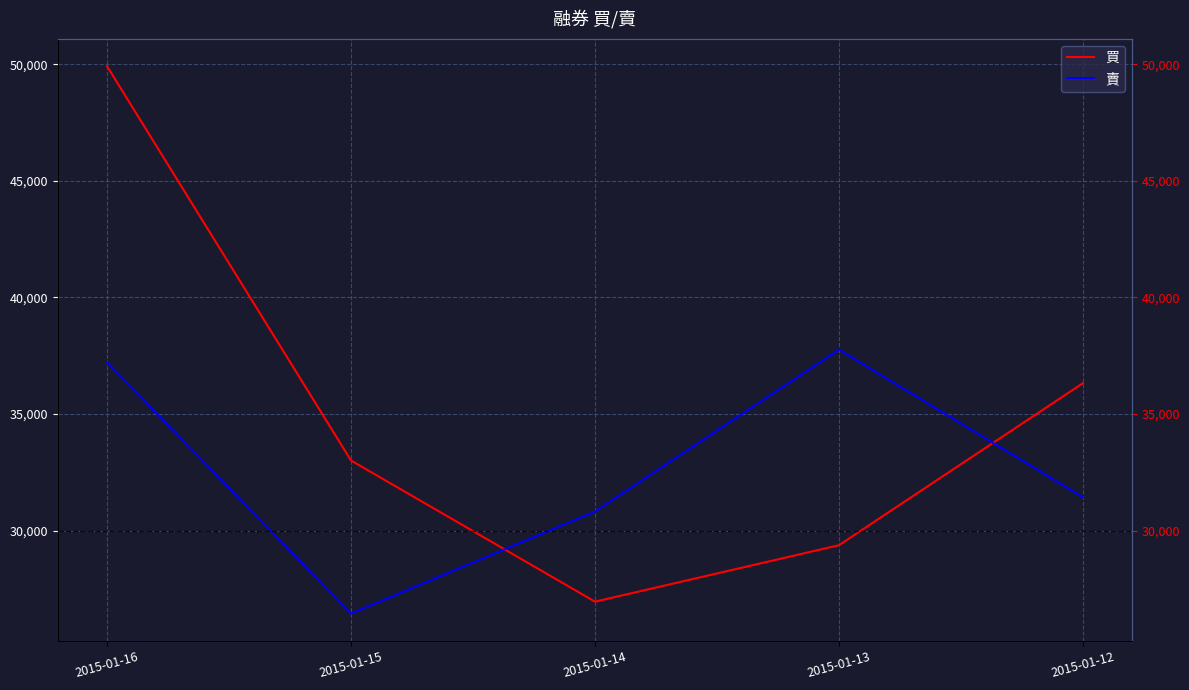

What is the sum of the 買 values at 2015-01-12 and 2015-01-16?

86244